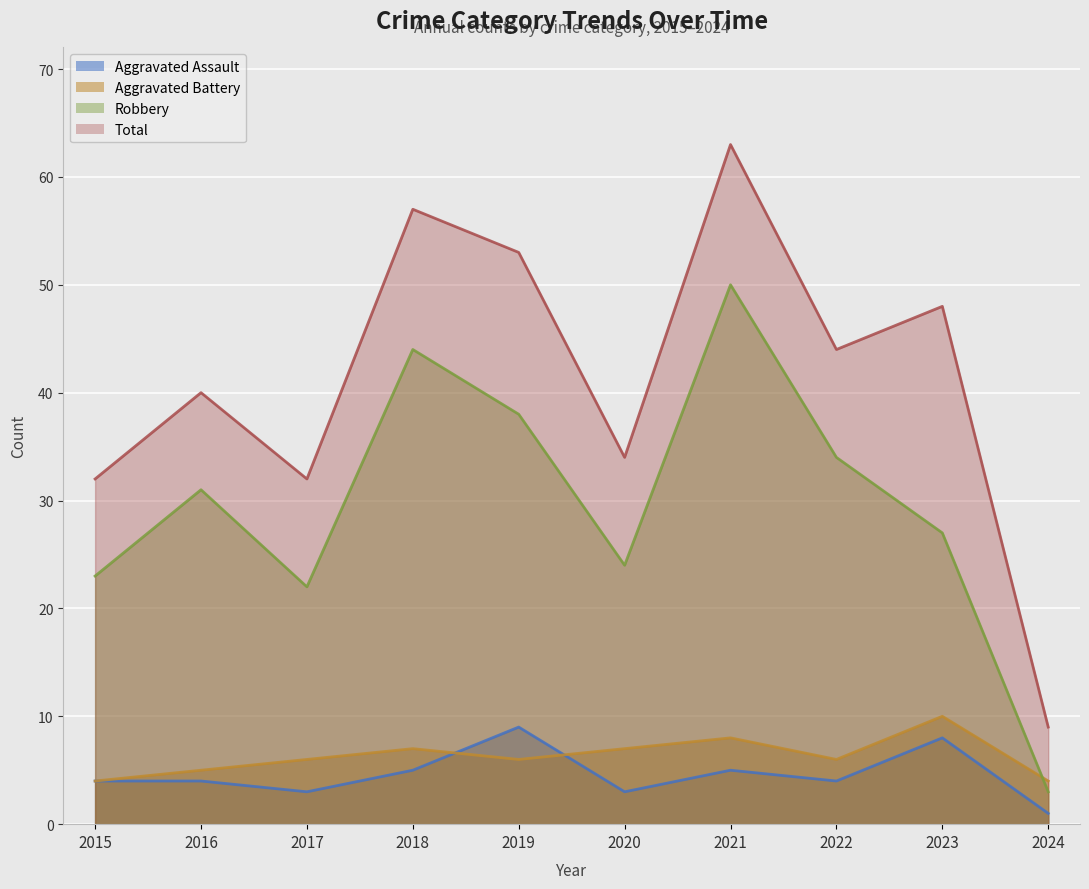

Which category has the highest value in the Robbery series?

2021